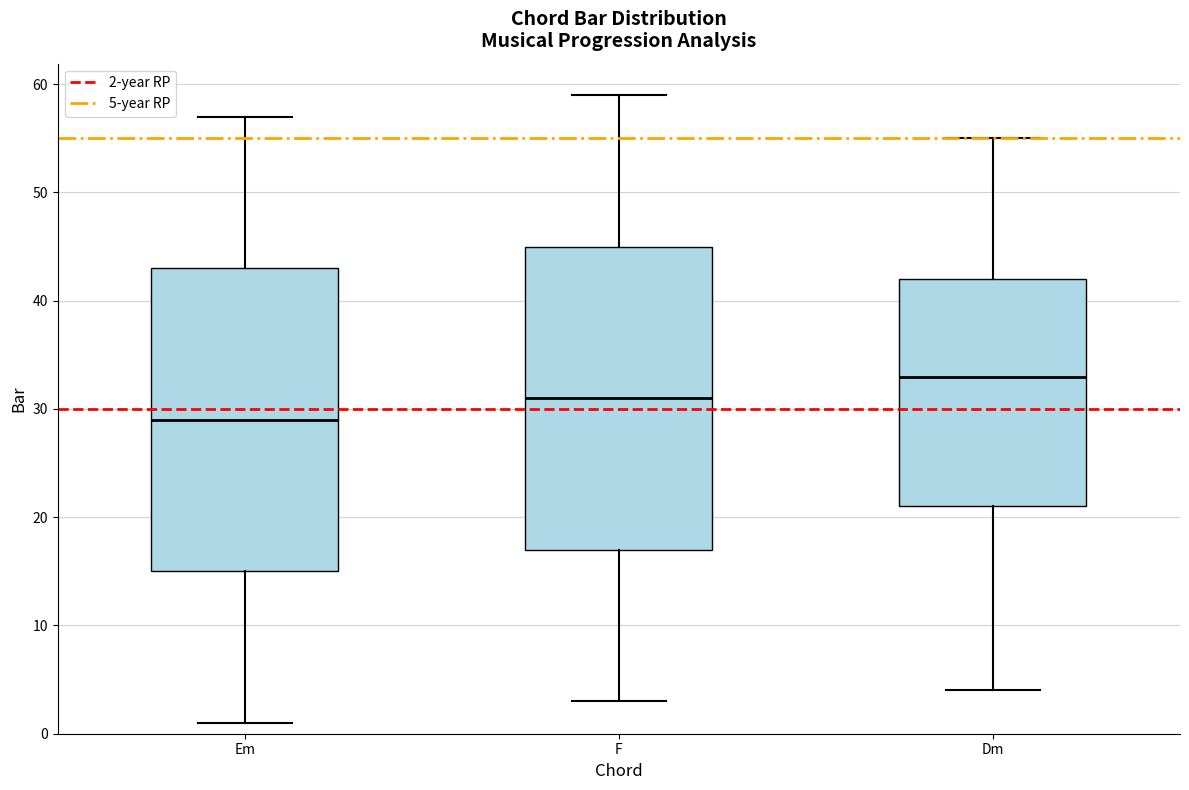

Which box has the lowest median line?

Em